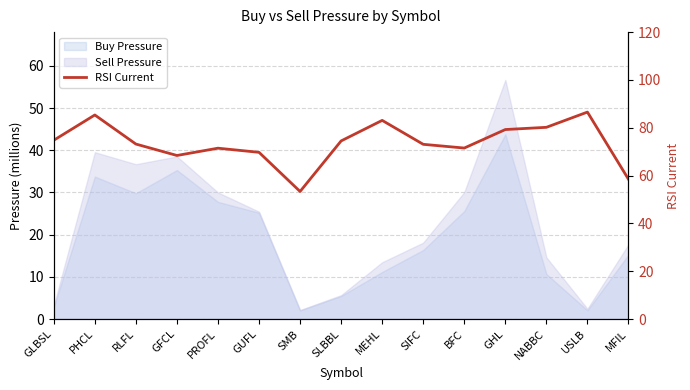

At which category does the chart reach its minimum across all series?

SMB